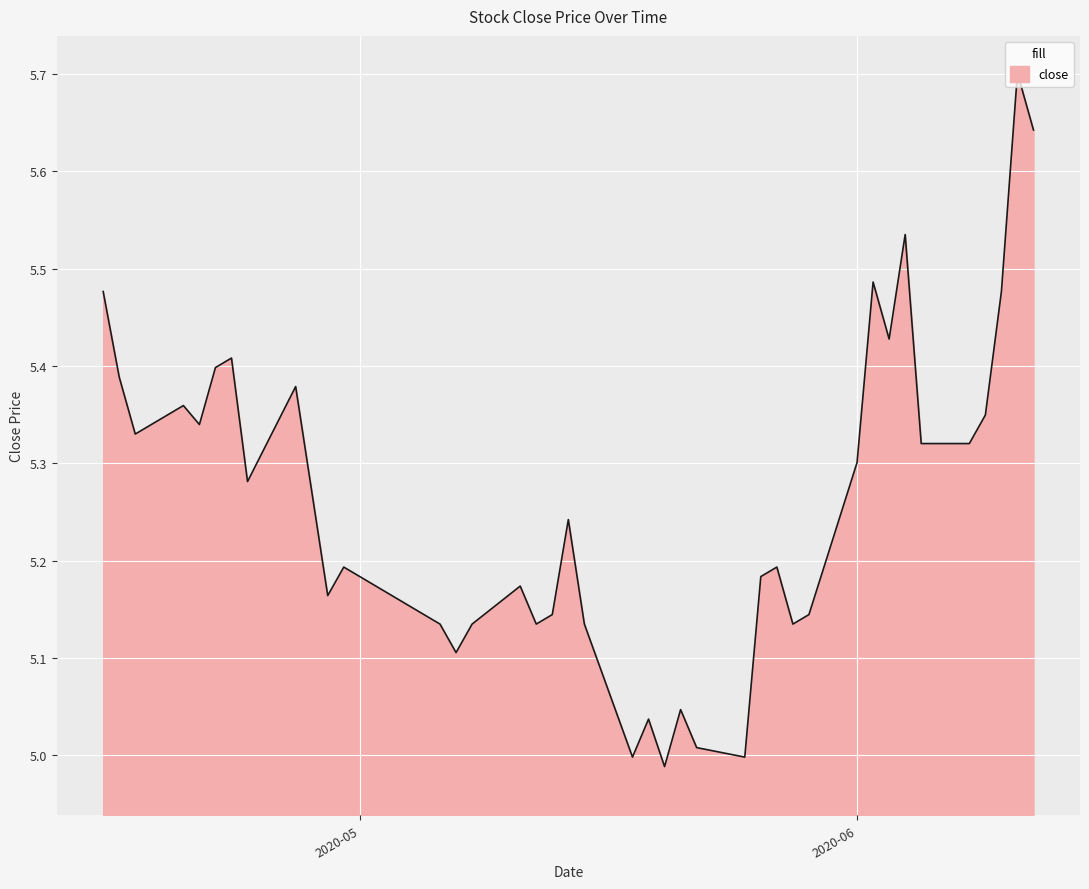

What is the difference between the maximum and minimum values?

0.7